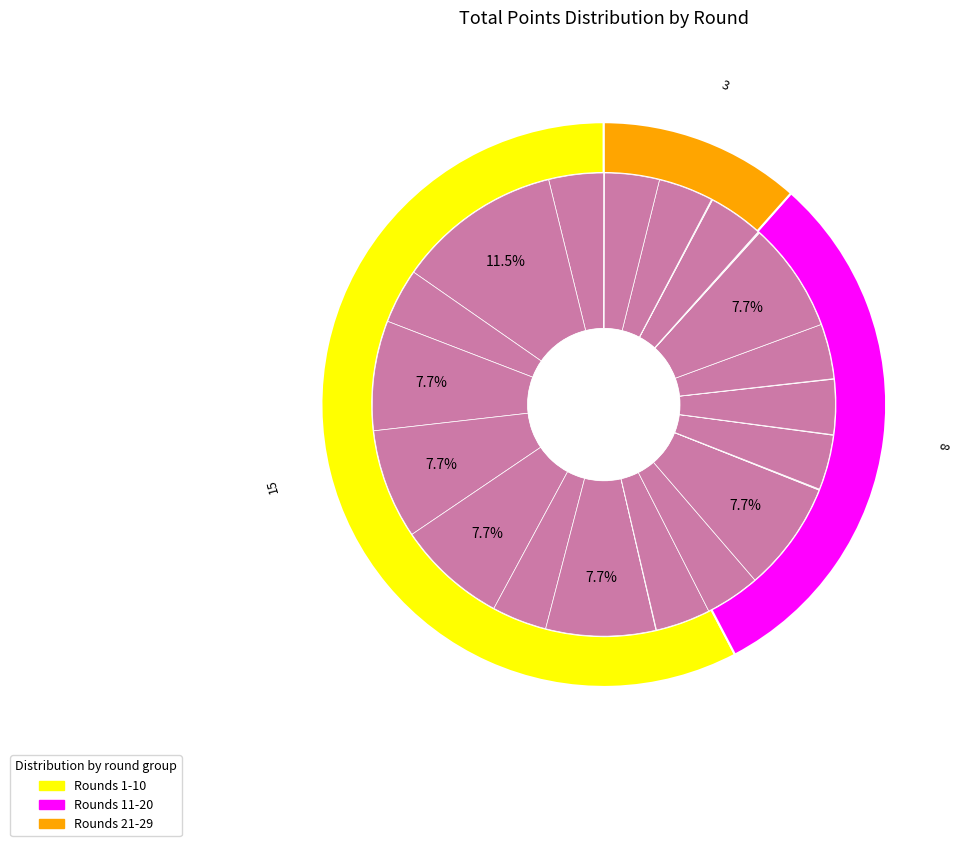

True or false: 5 accounts for 15% of the total.

False